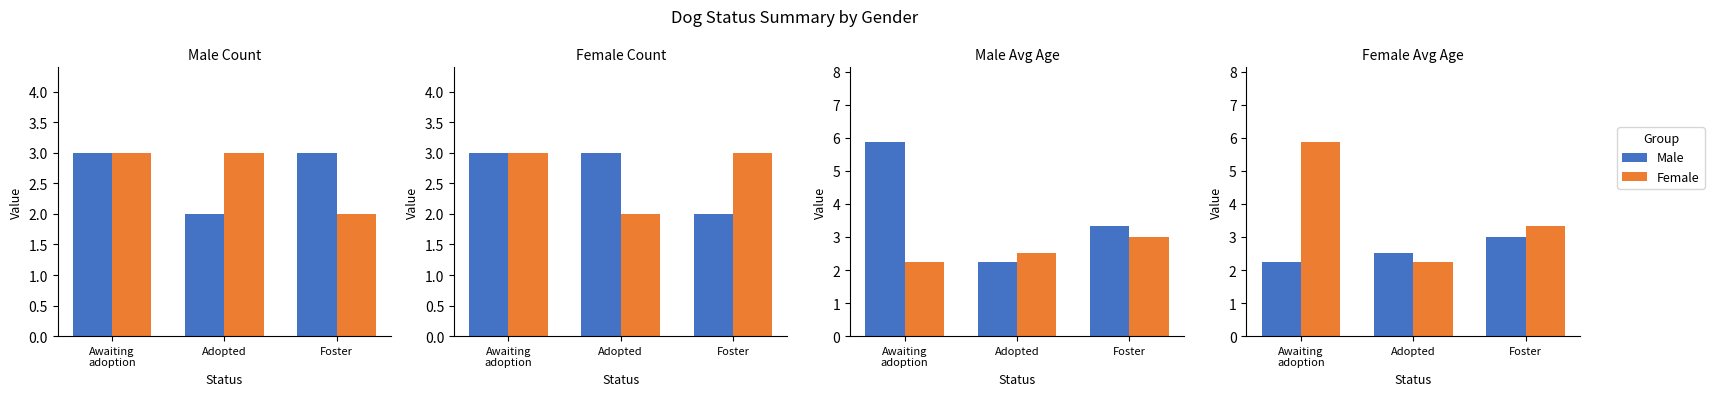

Which category has the highest value across all series?

Awaiting
adoption